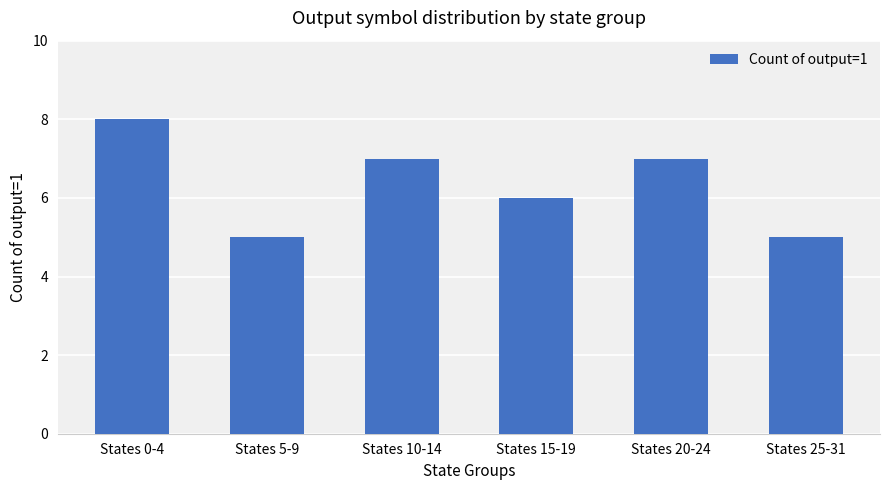

Reading left to right, transcribe all the data shown in this chart.

8	5	7	6	7	5